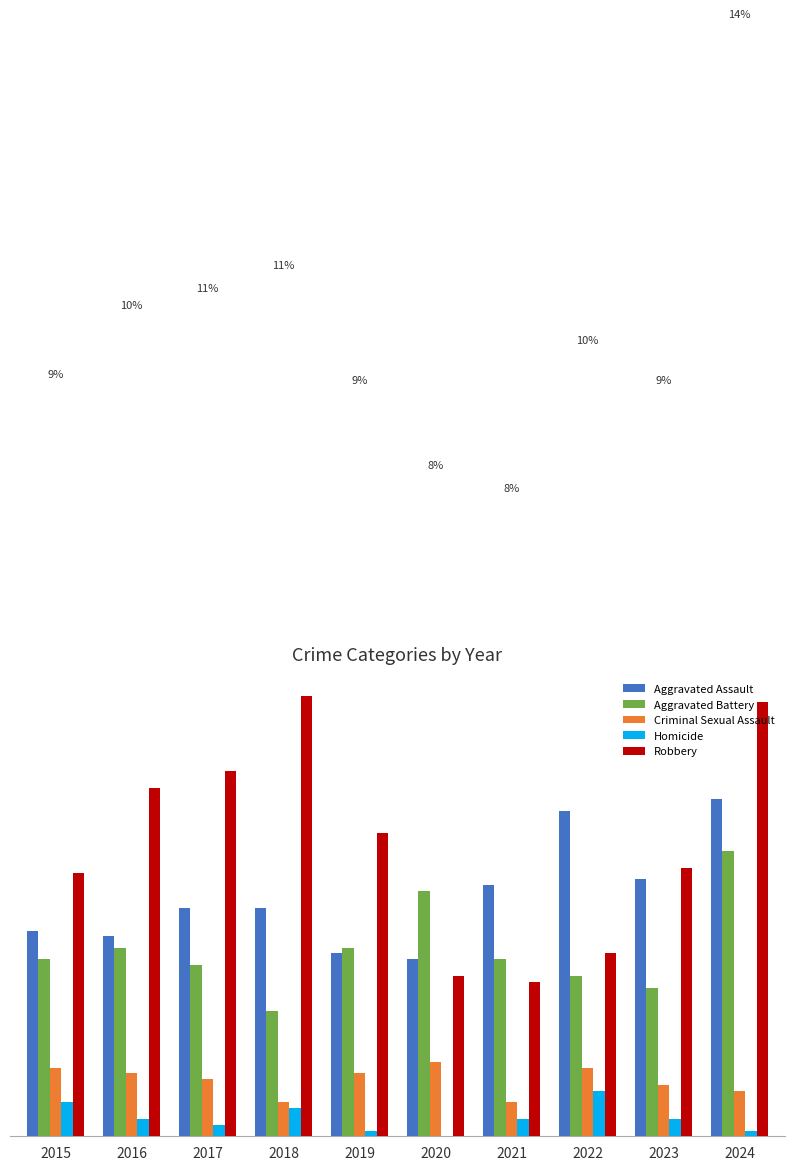

What are all the series names shown in the legend?

Aggravated Assault, Aggravated Battery, Criminal Sexual Assault, Homicide, Robbery